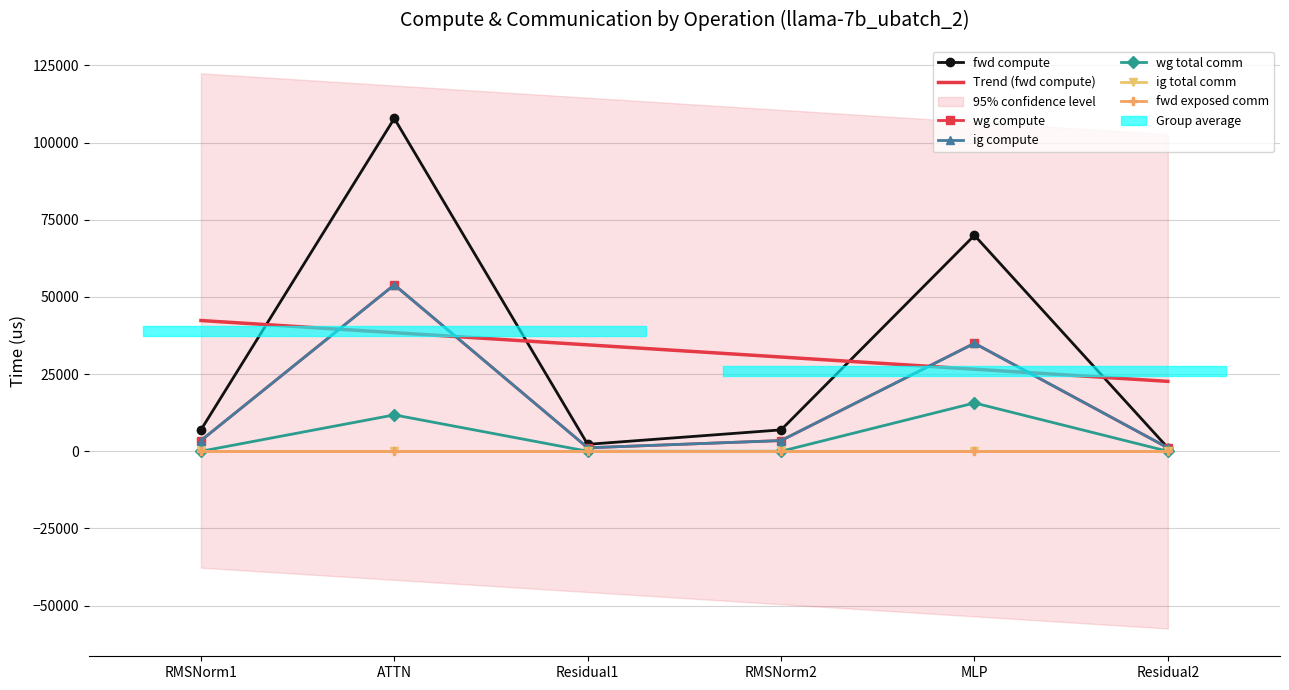

Between ATTN and MLP, which is larger?

ATTN